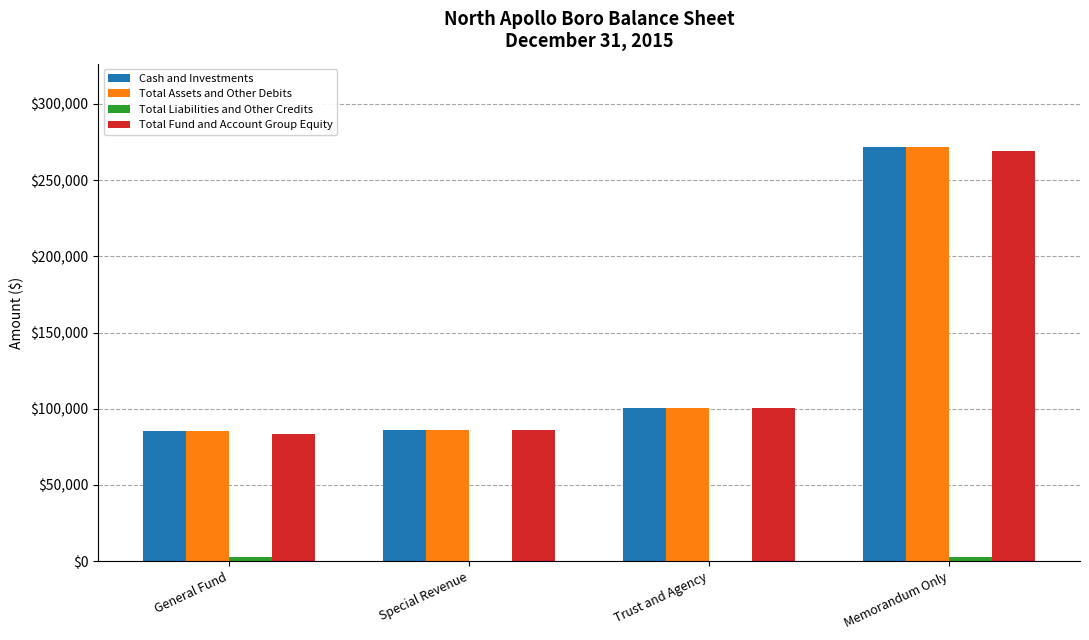

Is it true that Cash and Investments equals 100401 at Trust and Agency?

True